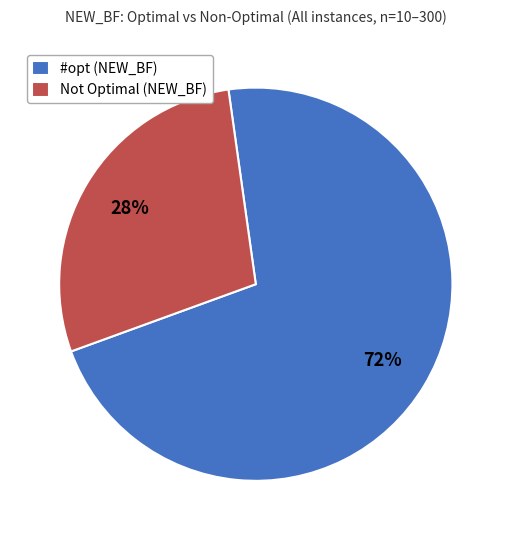

Rank the categories by value from lowest to highest.

Not Optimal (NEW_BF), #opt (NEW_BF)